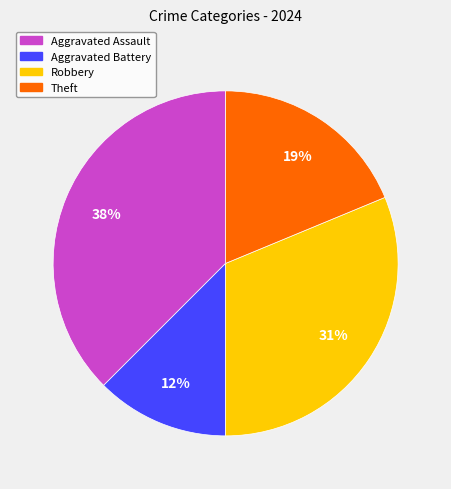

To the nearest percent, what is the difference between the Theft and Aggravated Assault slice percentages?

19%